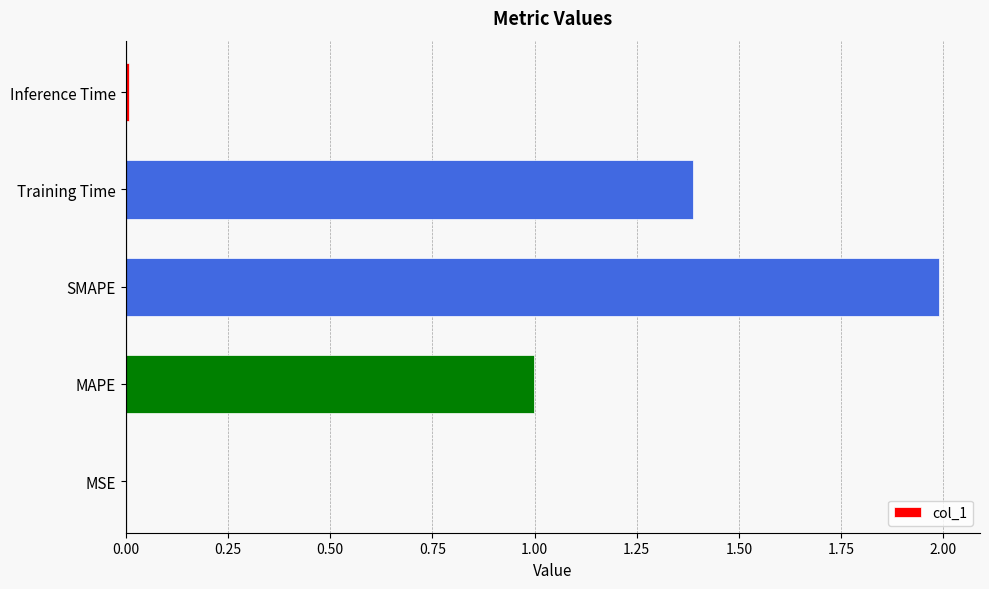

At which category does the chart reach its peak across all series?

SMAPE